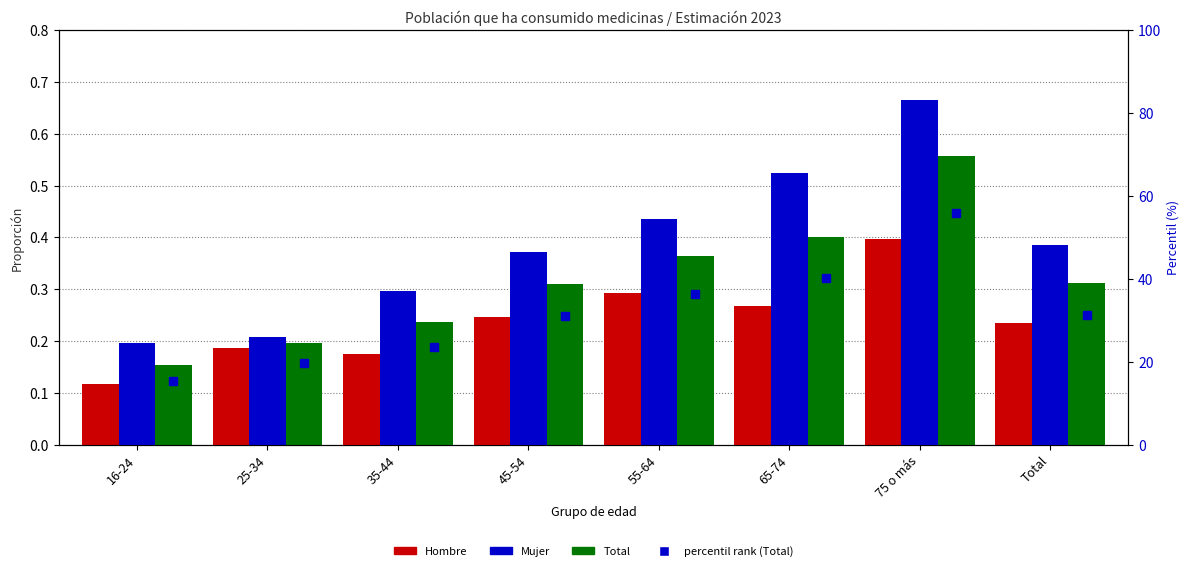

What is the sum of the Total values at 55-64 and 75 o más?

0.9